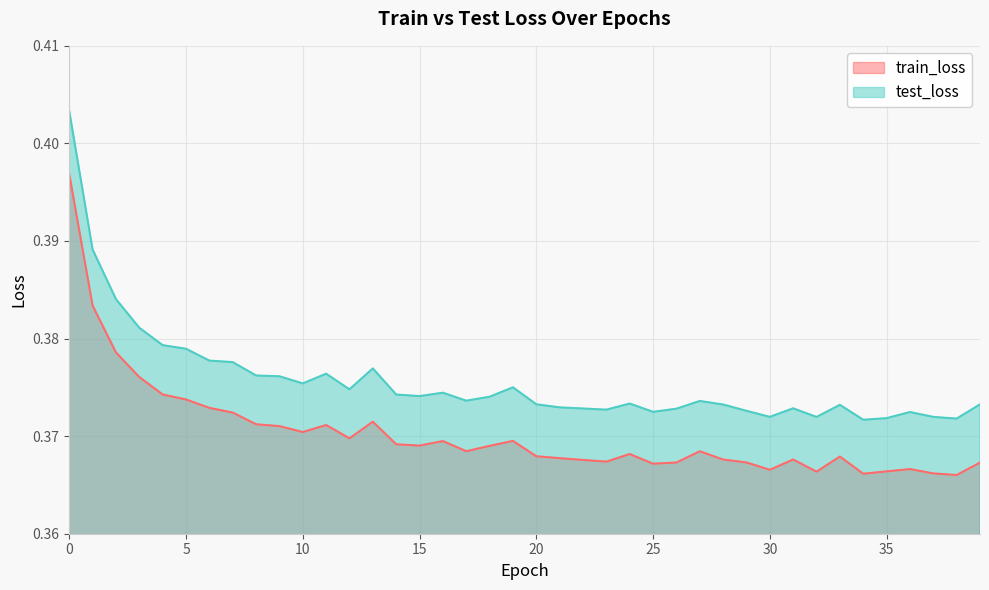

List the series in order of their peak value, highest first.

test_loss, train_loss